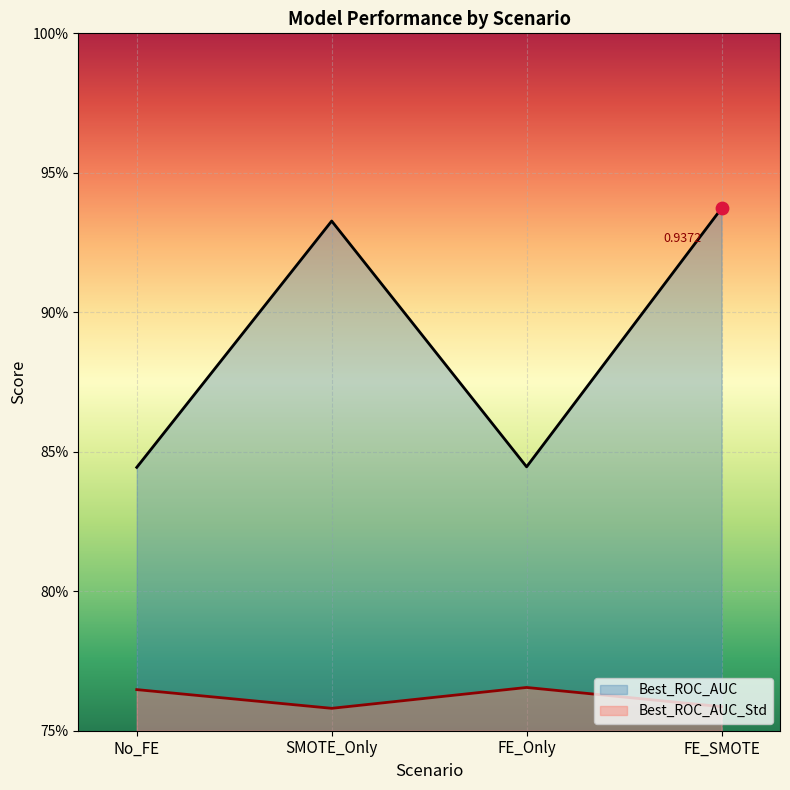

What are all the series names shown in the legend?

Best_ROC_AUC, Best_ROC_AUC_Std